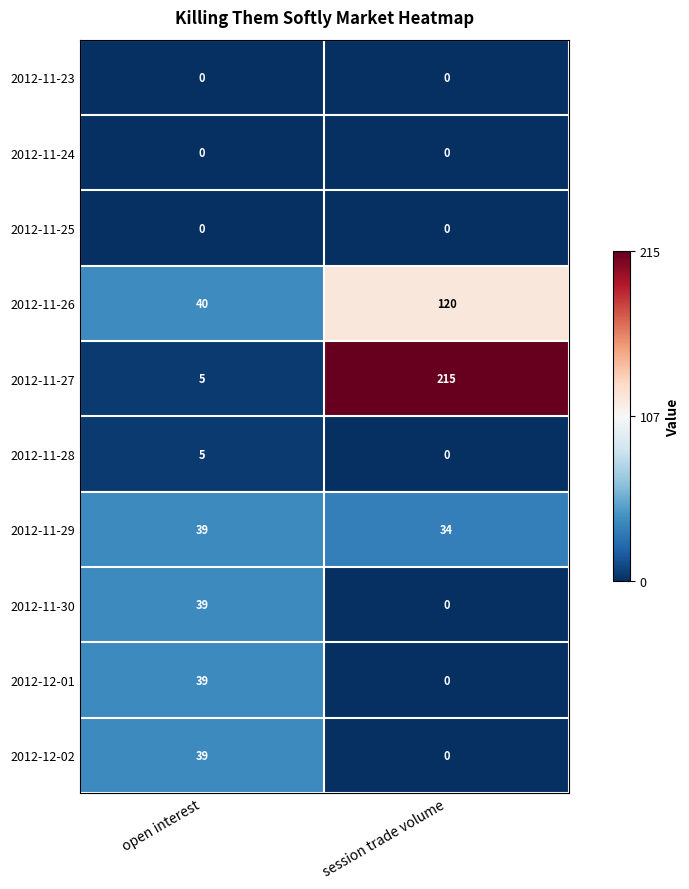

True or false: 2012-11-30 has a value of 8 at open interest.

False